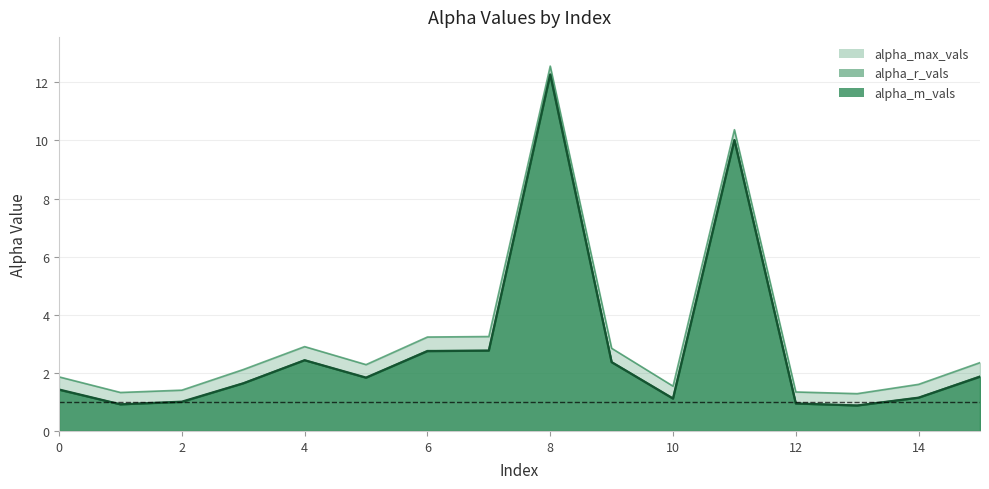

Reading right to left, what are all the values shown in this chart?

alpha_max_vals: 15=2.4	14=1.6	13=1.3	12=1.3	11=10.4	10=1.5	9=2.8	8=12.6	7=3.3	6=3.2	5=2.3	4=2.9	3=2.1	2=1.4	1=1.3	0=1.9
alpha_r_vals: 15=1.9	14=1.1	13=0.9	12=0.9	11=10.0	10=1.1	9=2.4	8=12.3	7=2.8	6=2.8	5=1.8	4=2.4	3=1.6	2=1.0	1=0.9	0=1.4
alpha_m_vals: 15=1.9	14=1.1	13=0.9	12=0.9	11=10.0	10=1.1	9=2.4	8=12.3	7=2.8	6=2.7	5=1.8	4=2.4	3=1.6	2=1.0	1=0.9	0=1.4